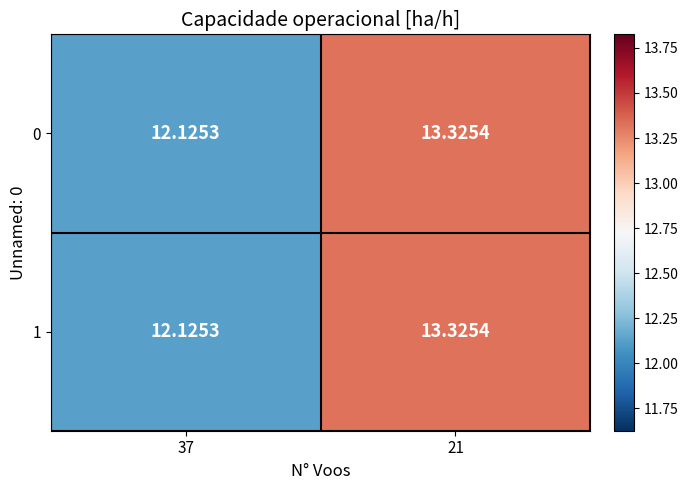

Count the number of data series in this chart.

2